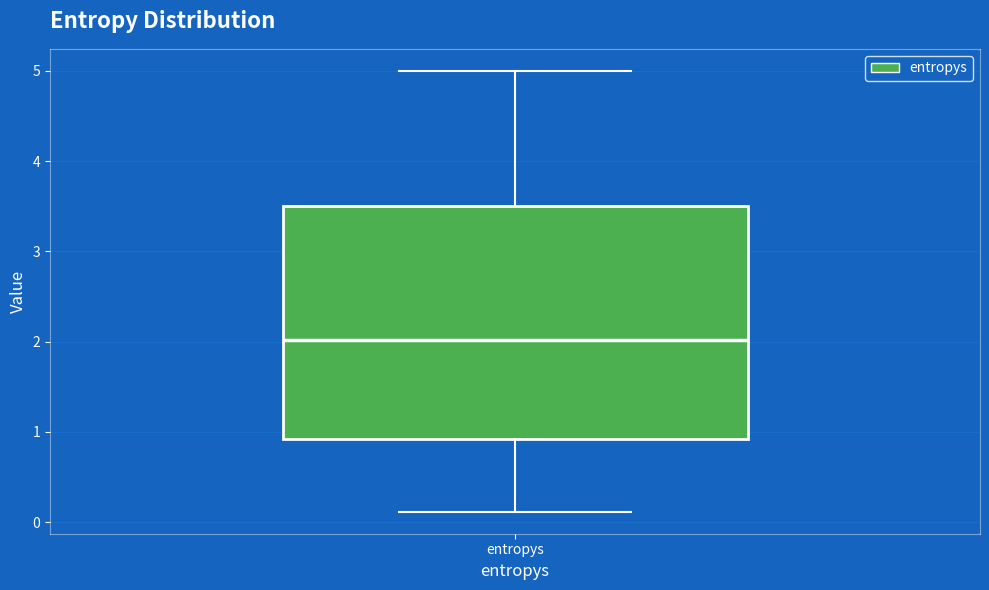

Transcribe this box plot: give where the median line is, the range the box spans, and where the two whiskers end, as read against the y-axis. The values are not printed on the chart, so give them approximately, as read against the axis.

median 2.0, box 0.9 to 3.5, whiskers 0.1 to 5.0